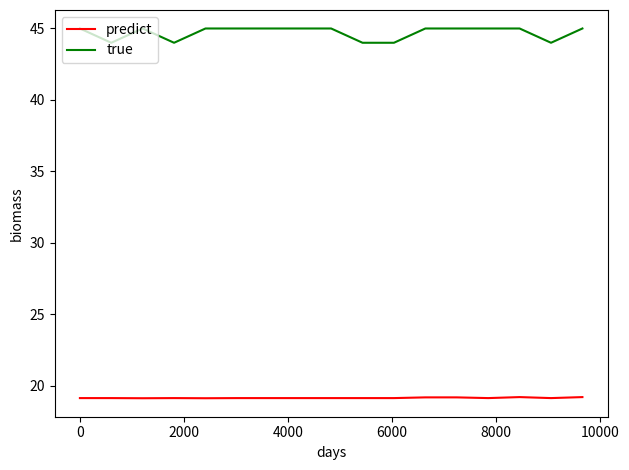

Rank the series by their maximum value, from highest to lowest.

true, predict